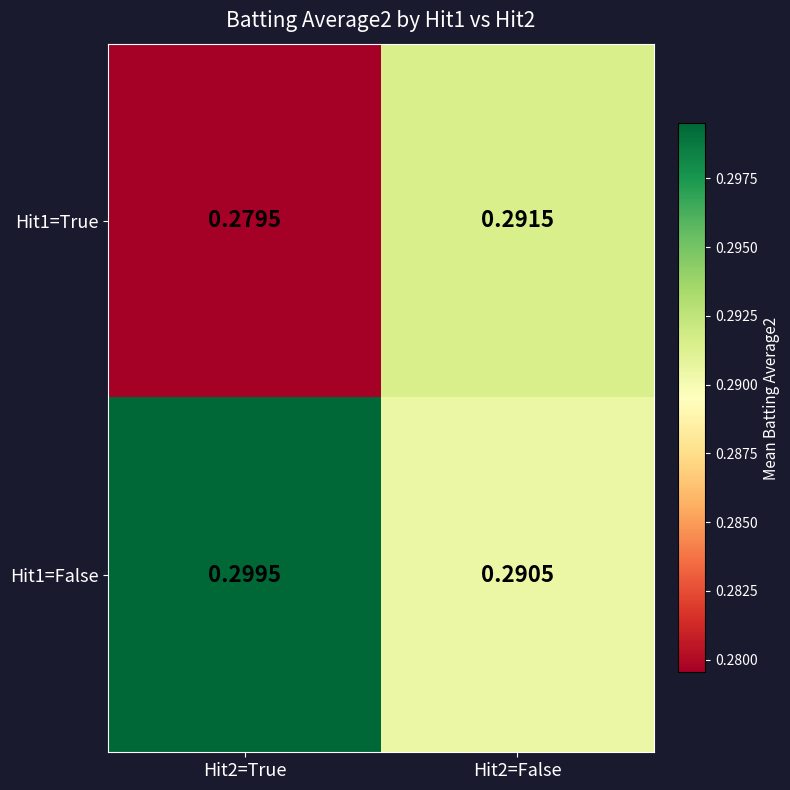

Is the value of Hit1=True at Hit2=False greater than the value of Hit1=False at Hit2=False?

Yes